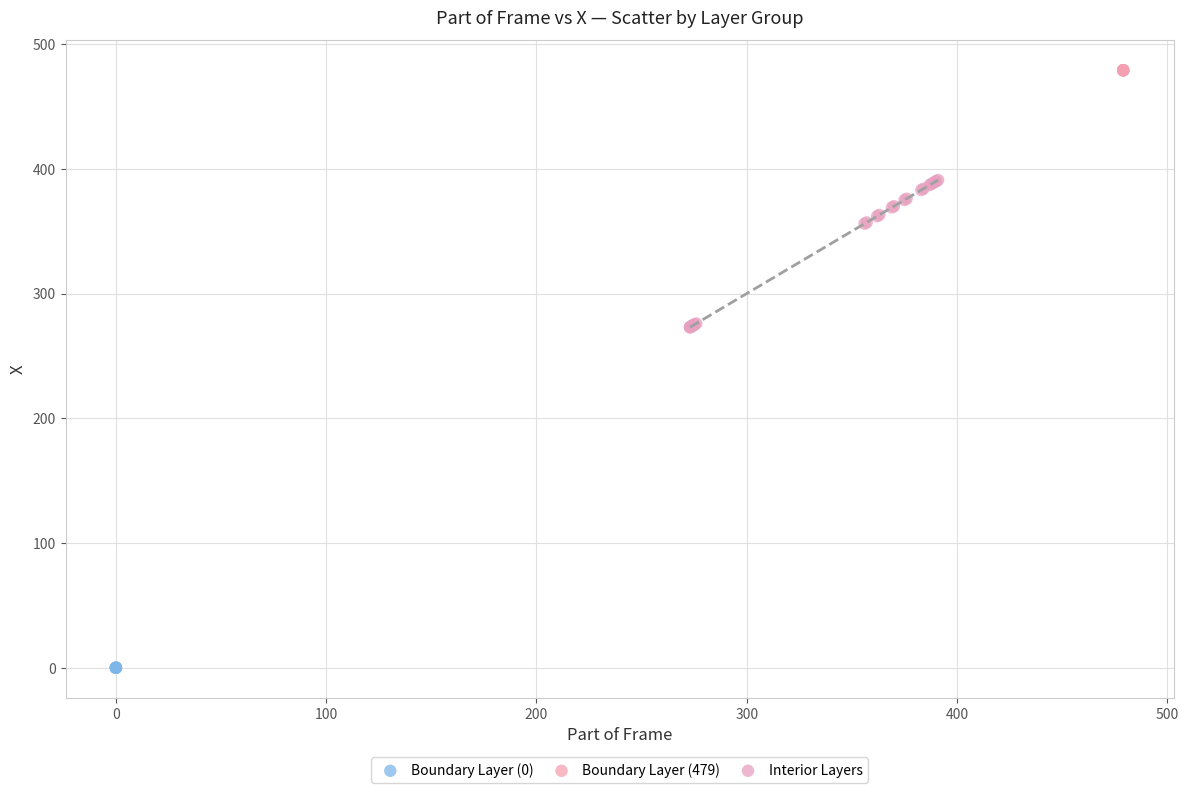

Which series reaches the minimum Y coordinate?

Boundary Layer (0)